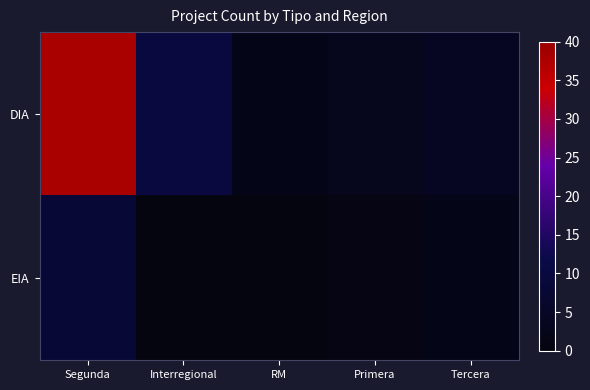

What is the spread (max minus min) of values at Tercera?

2